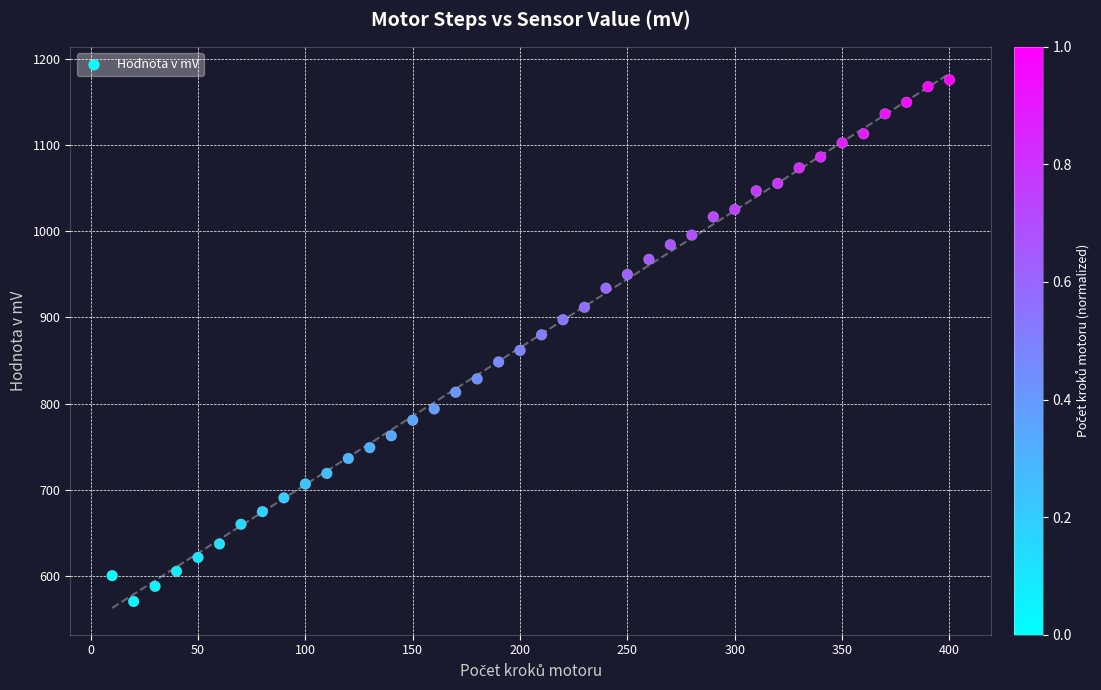

What is the range of Y values (max minus min)?

605.4